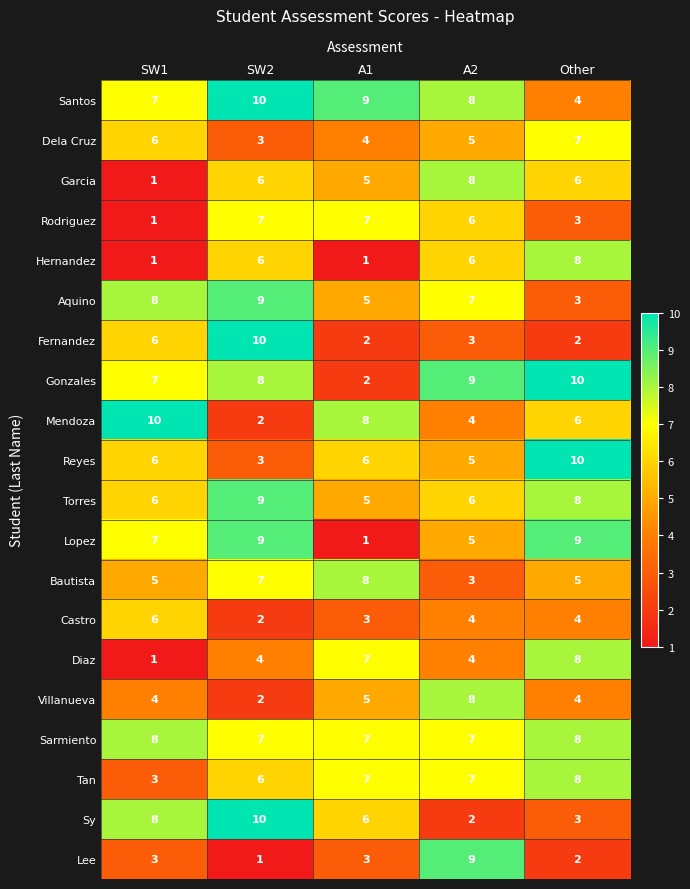

The Torres series shows 9 at SW2. True or false?

True